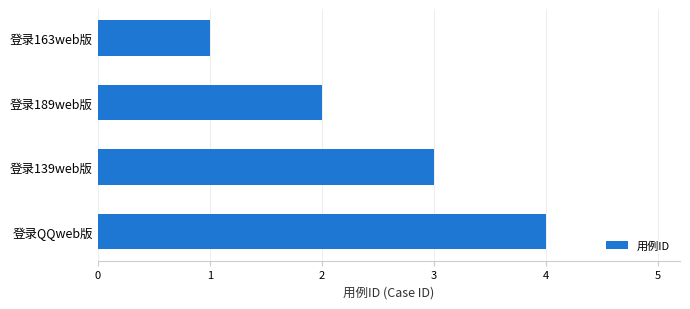

How many values are between 2 and 4?

3